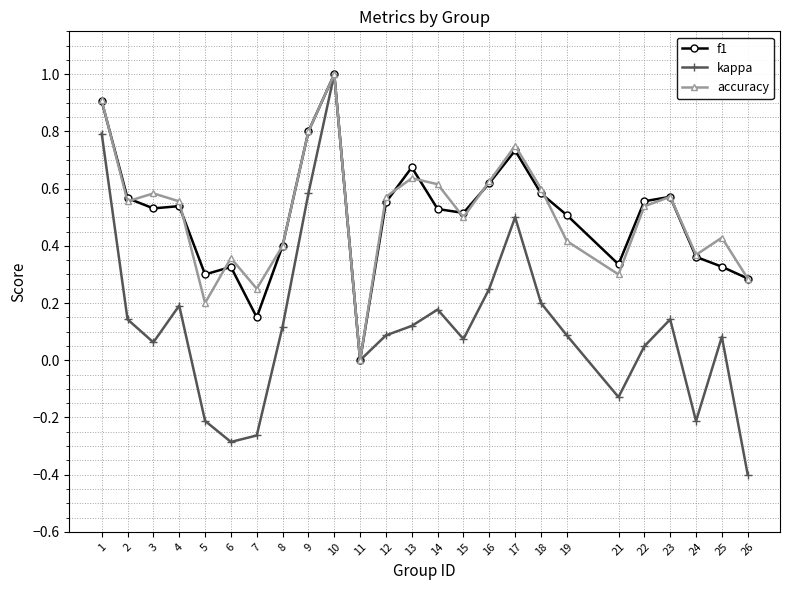

True or false: kappa has more than 0 points higher than both neighbors.

True